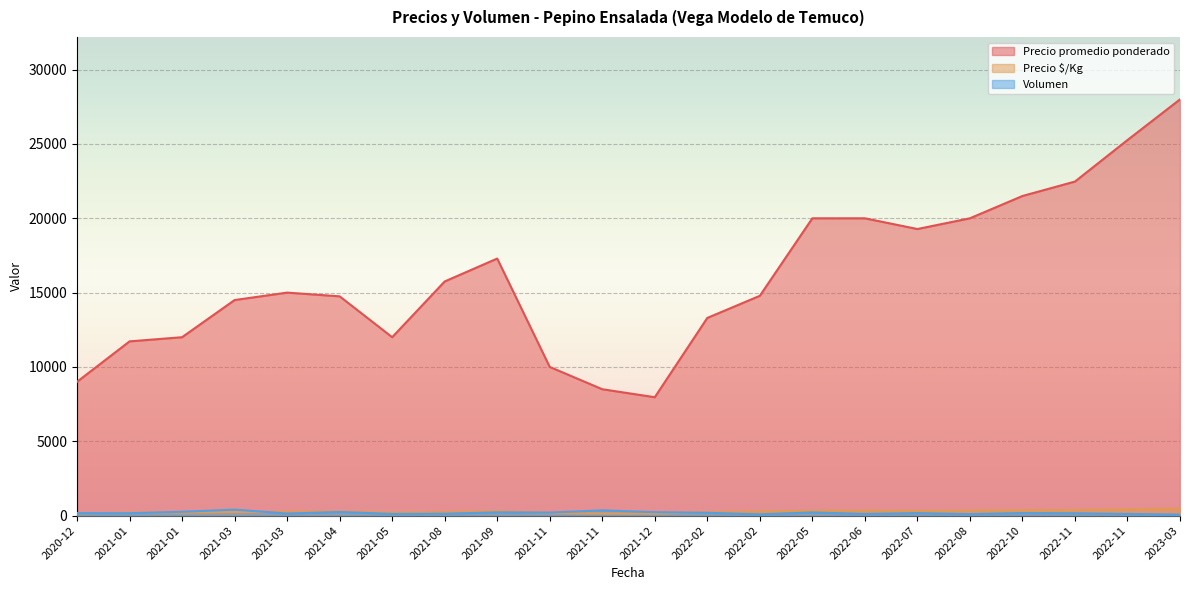

Which series changed the most between 2022-11-14 and 2022-10-24?

Precio promedio ponderado